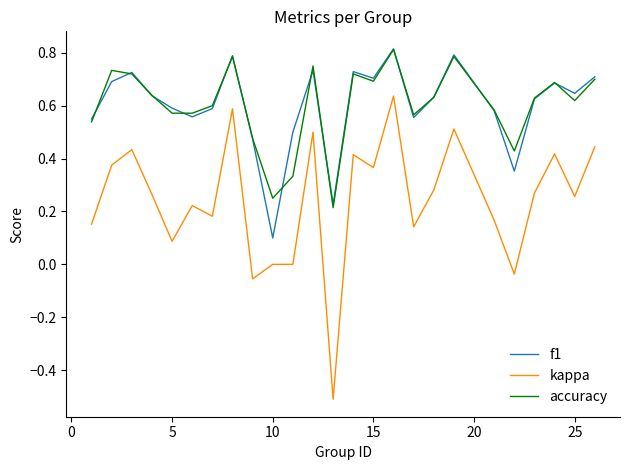

True or false: f1 and kappa cross at least once.

False